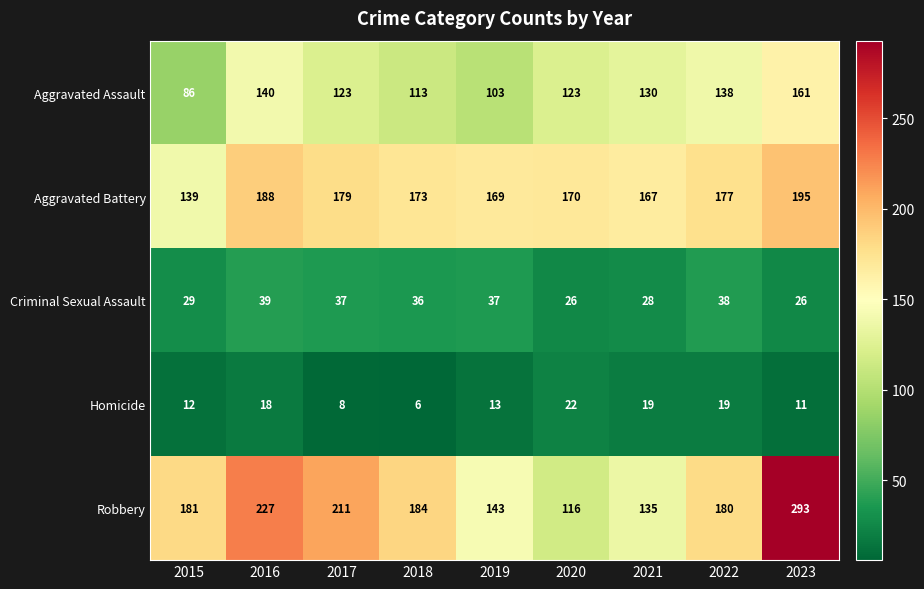

Where does the Criminal Sexual Assault series first go above 36?

2016